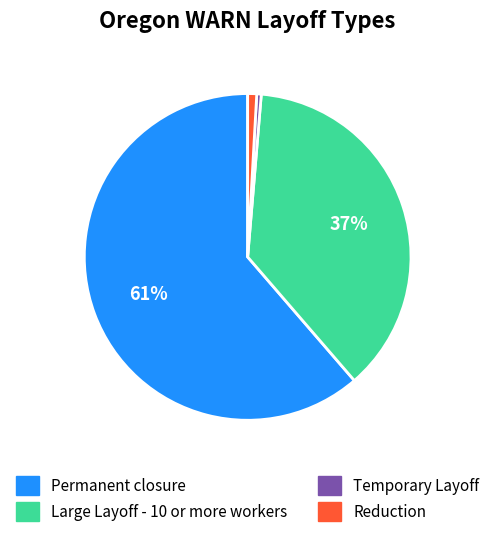

Which category has the biggest portion of the pie?

Permanent closure